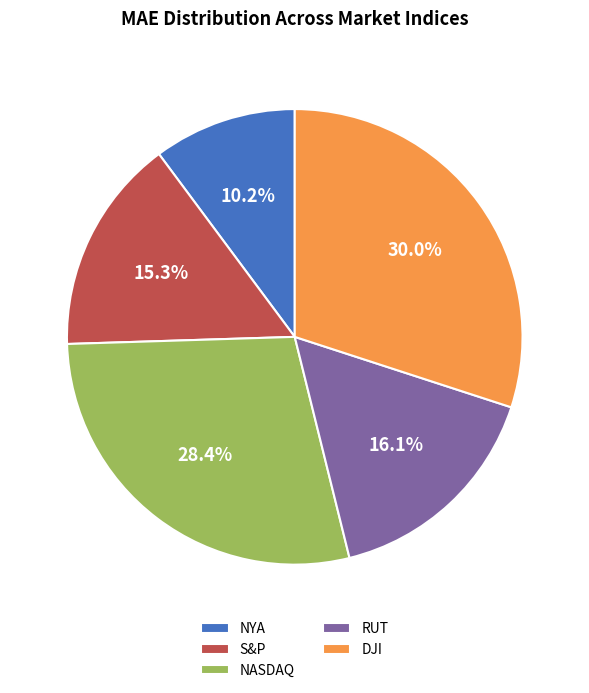

Is there a majority slice in this chart?

No